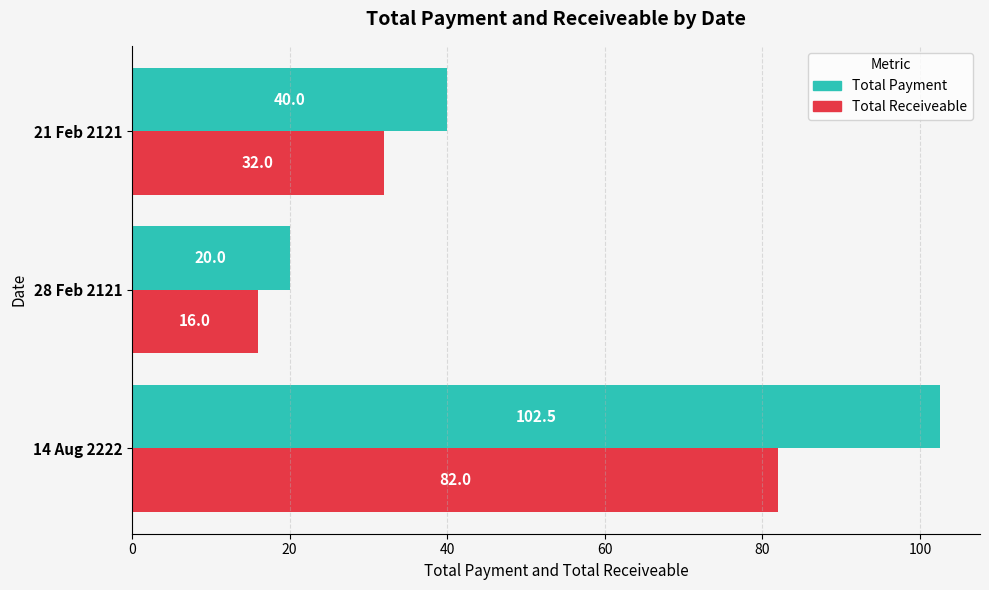

What are all the series names shown in the legend?

Total Payment, Total Receiveable